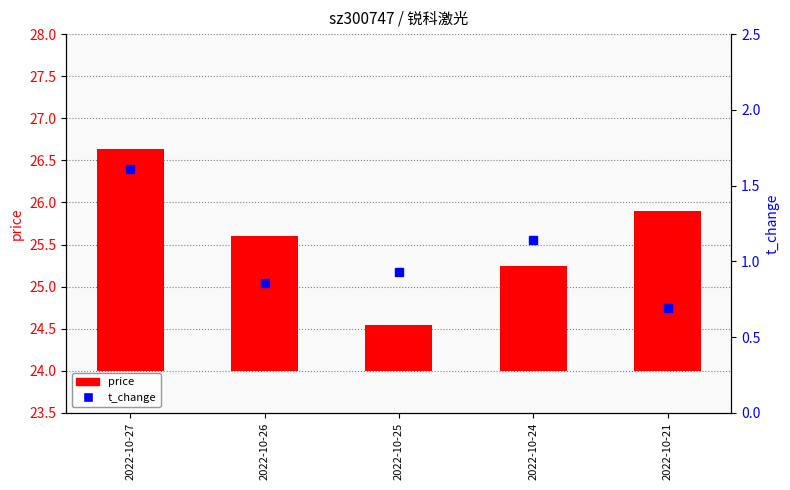

Count the number of categories in the chart.

5